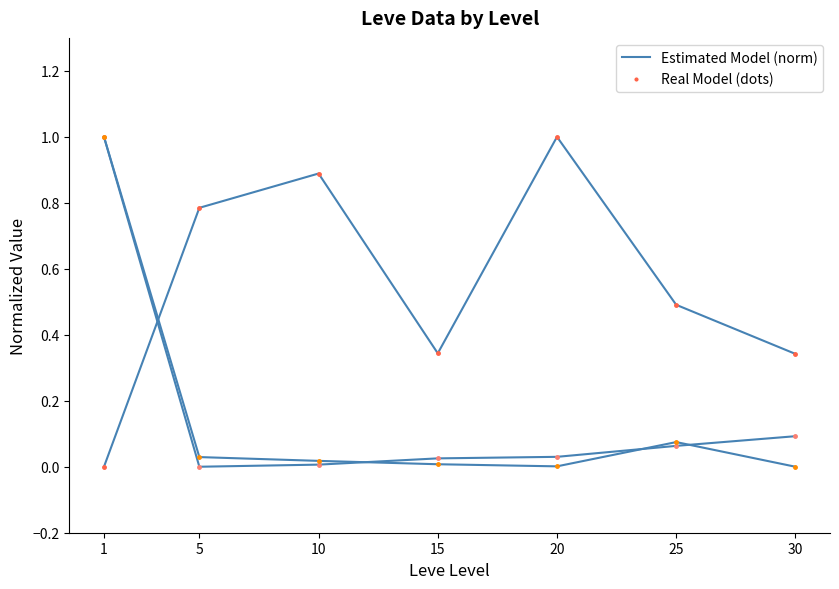

The value of Leve EXP (norm) at 30 is 0.1. True or false?

False